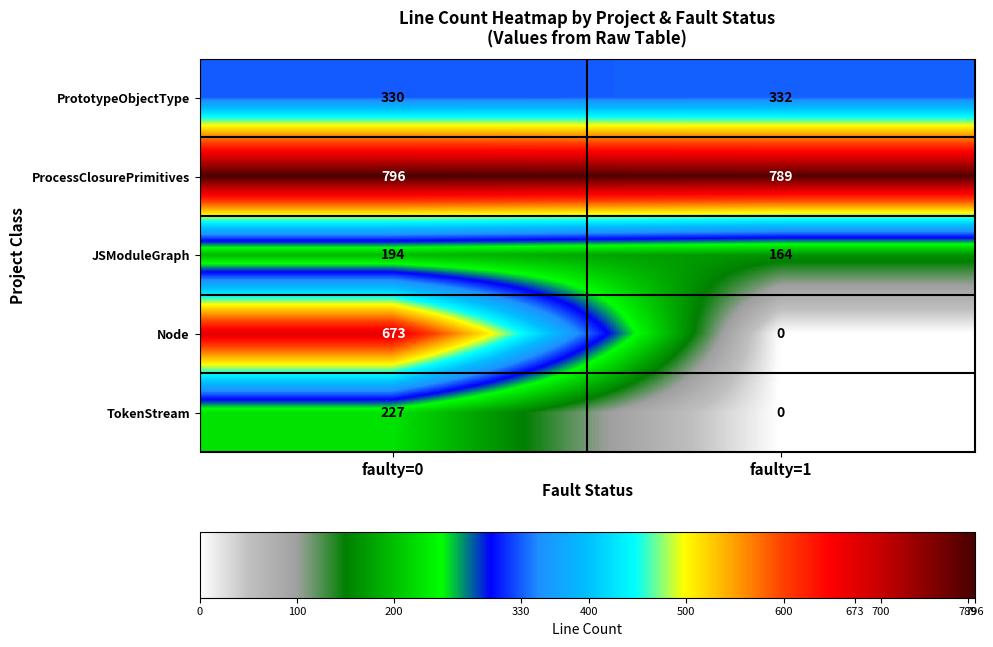

What is the difference between the Node values at faulty=1 and faulty=0?

673